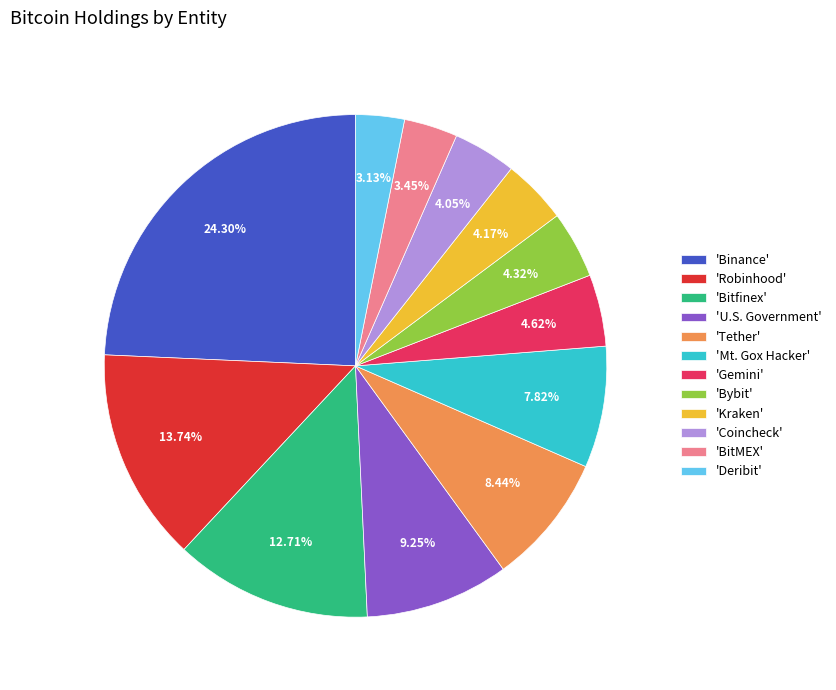

Is there a majority slice in this chart?

No